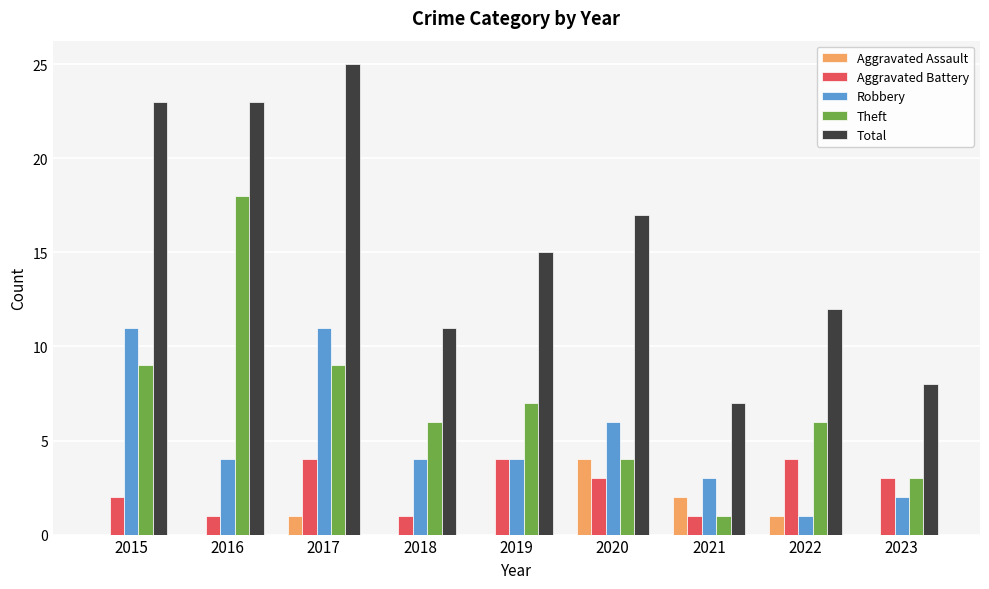

Which label corresponds to the largest value in the chart?

2017